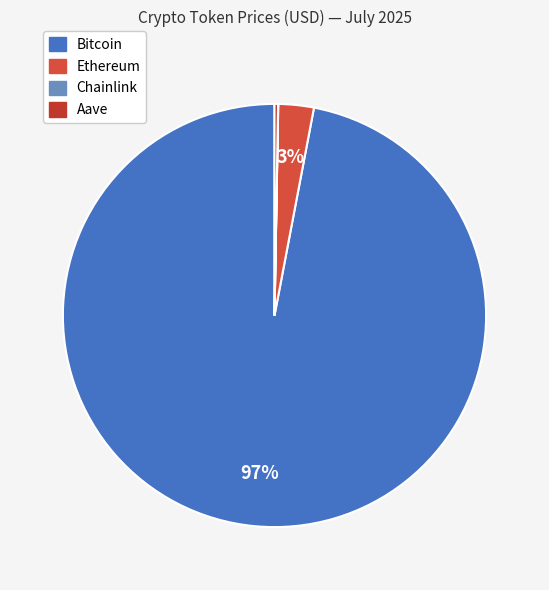

What is the change in value from Ethereum to Chainlink?

-3321.6